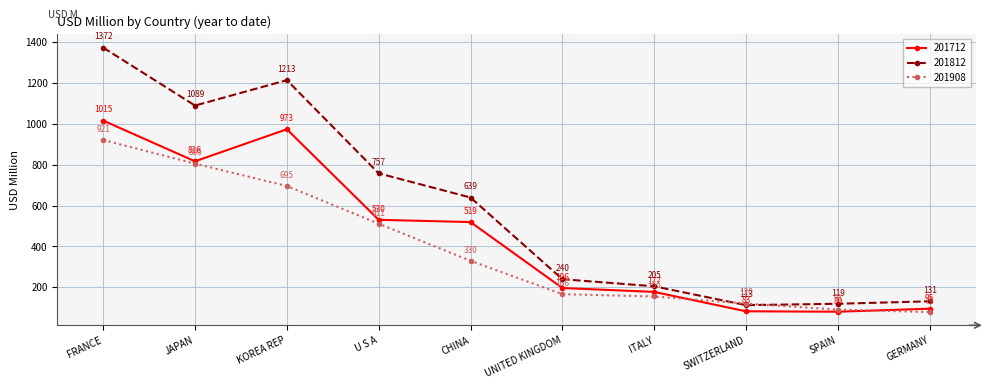

Which series ends up on top after the final intersection of 201908 and 201712?

201712